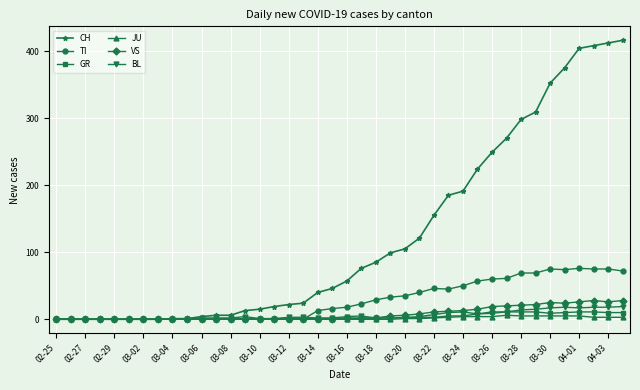

Is this an area chart (filled region under the line)?

No